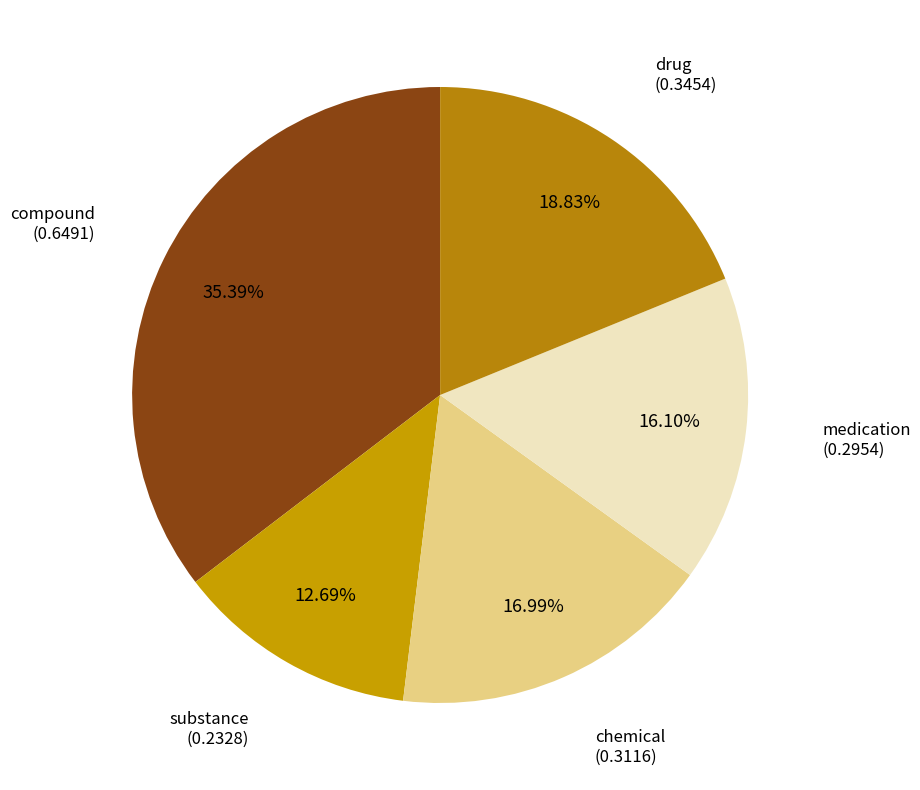

How many slices are in this pie chart?

5